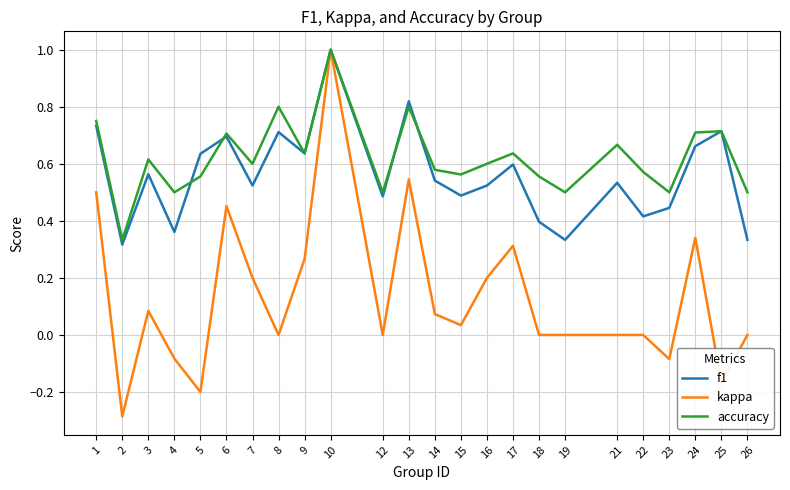

The value of kappa at 22 is 0.0. True or false?

True